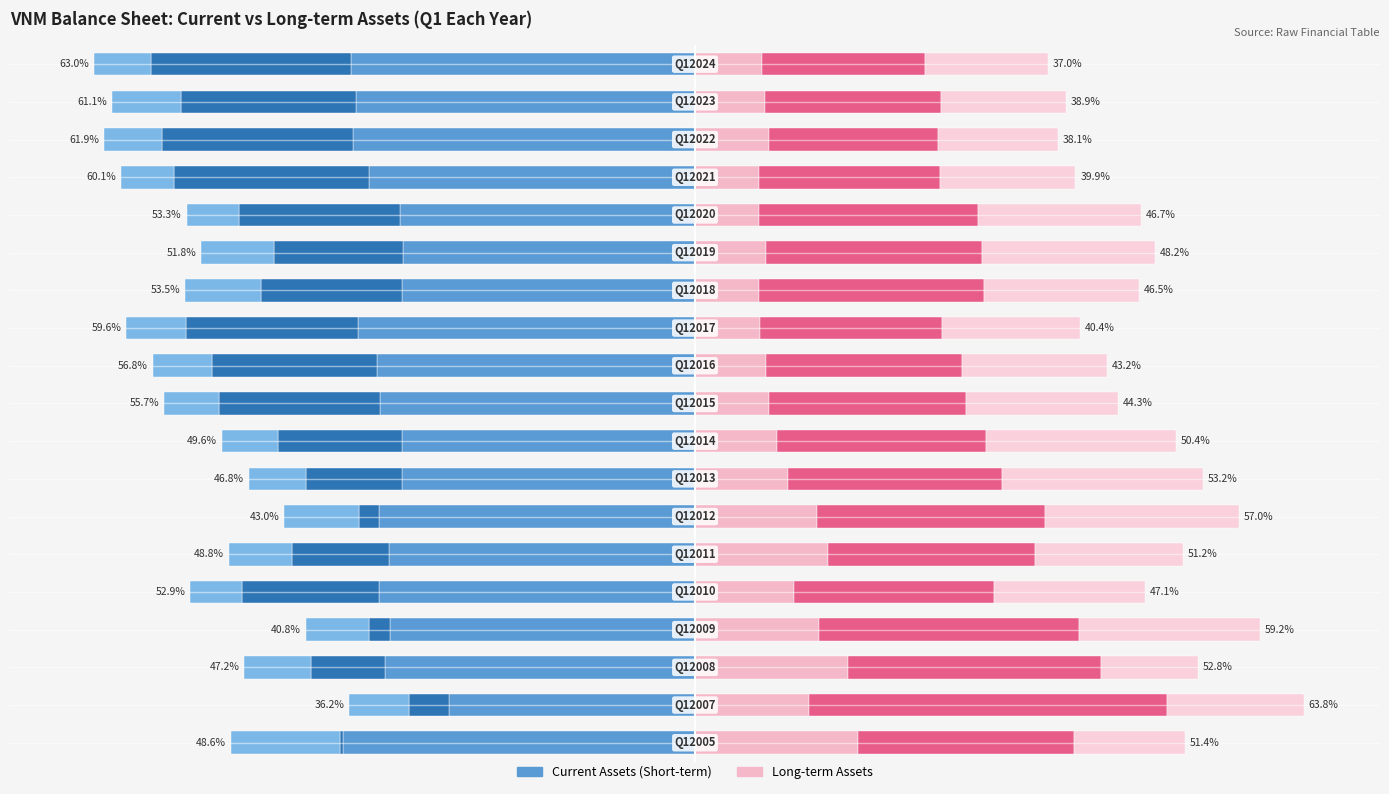

How many groups of bars are there?

19